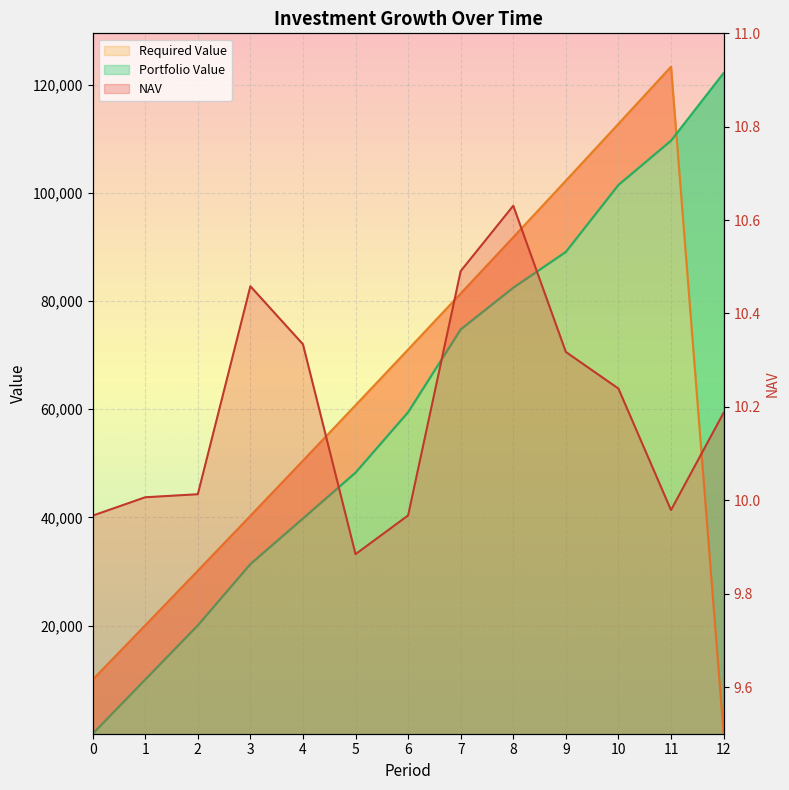

Where is Portfolio Value nearest to the value 61093?

6